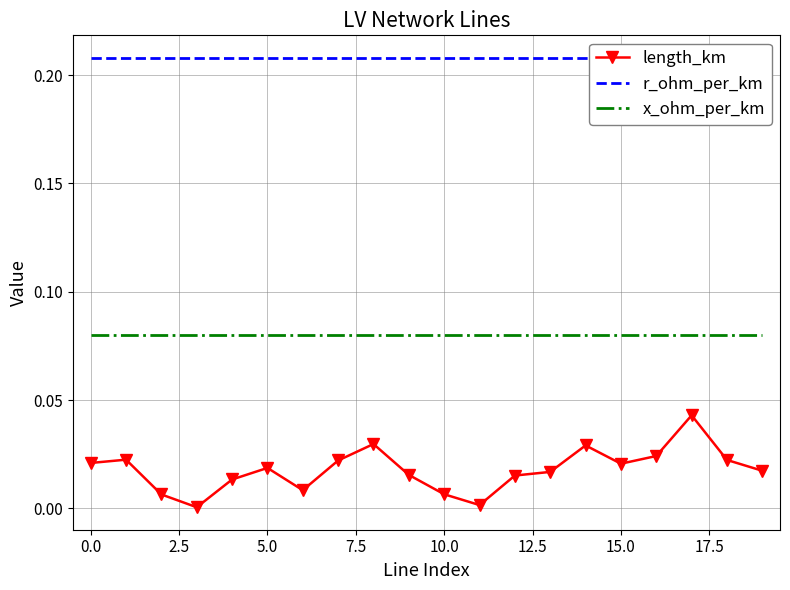

True or false: r_ohm_per_km has a value of 0.1 at 13.

False